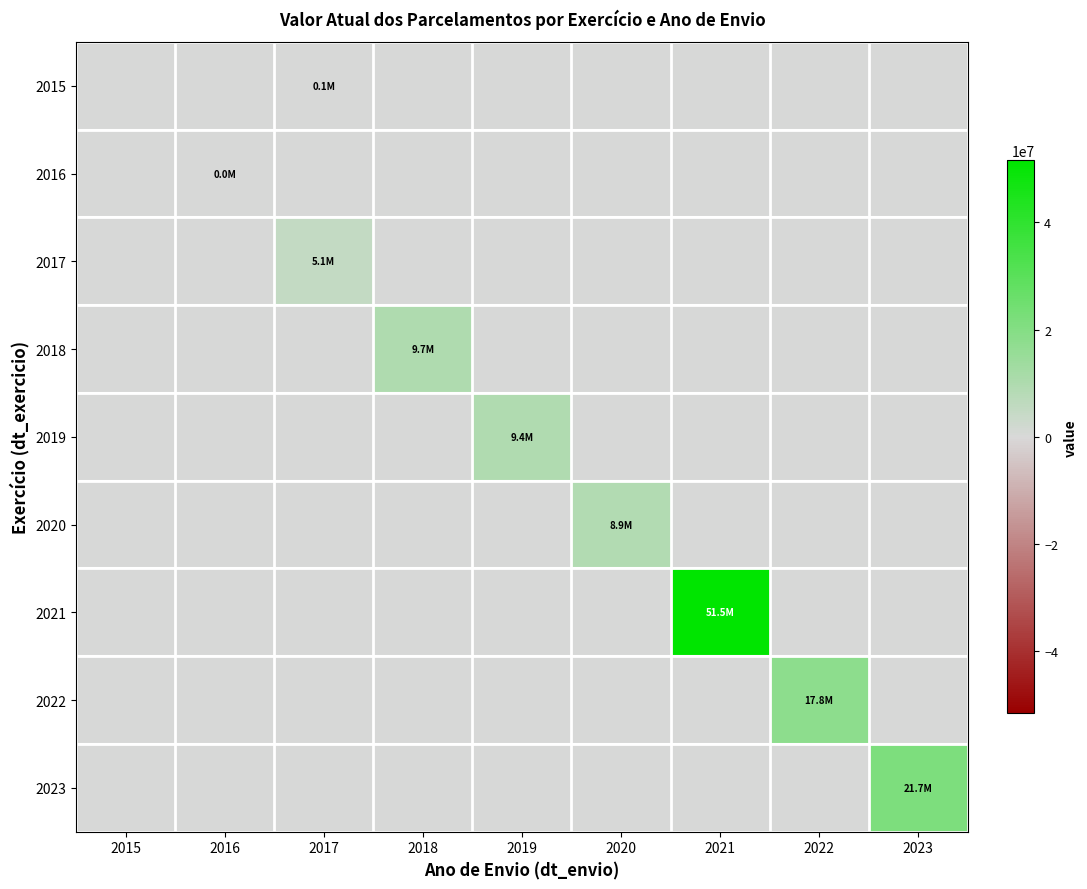

Between 2022 and 2020, which is larger?

2022